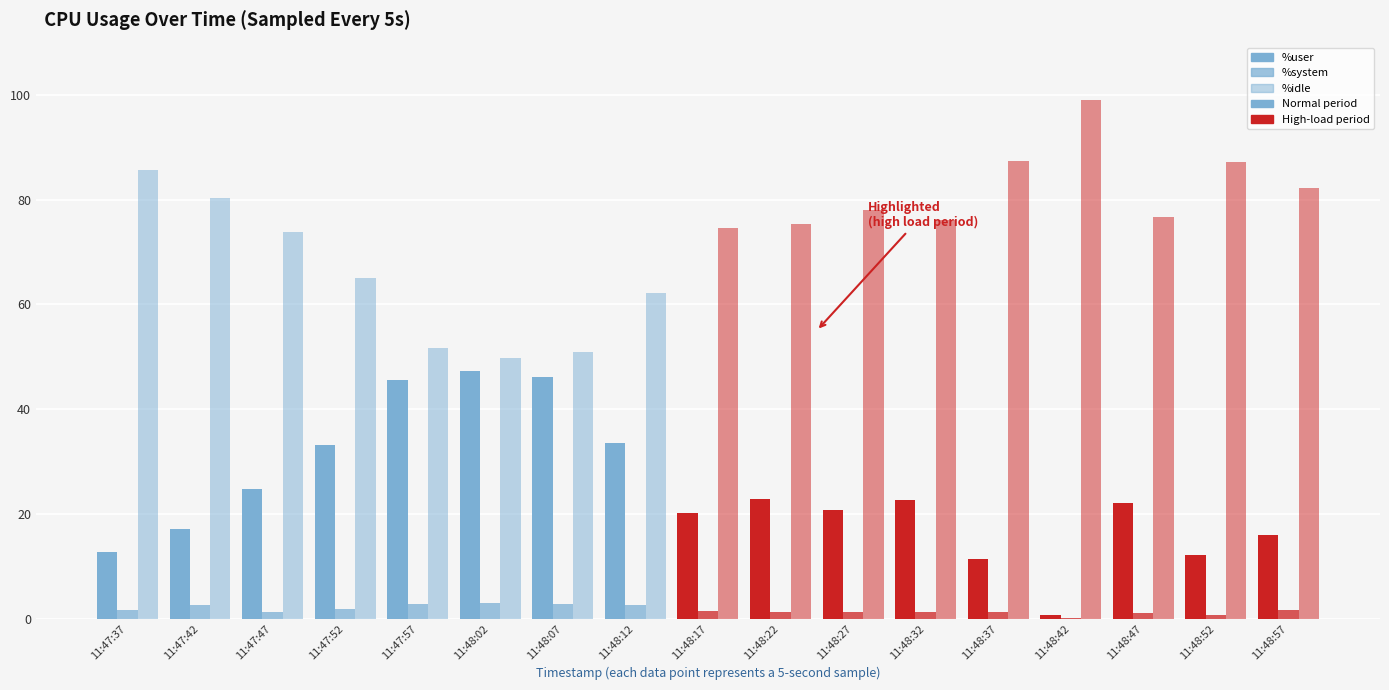

Does the chart contain stacked bars?

No